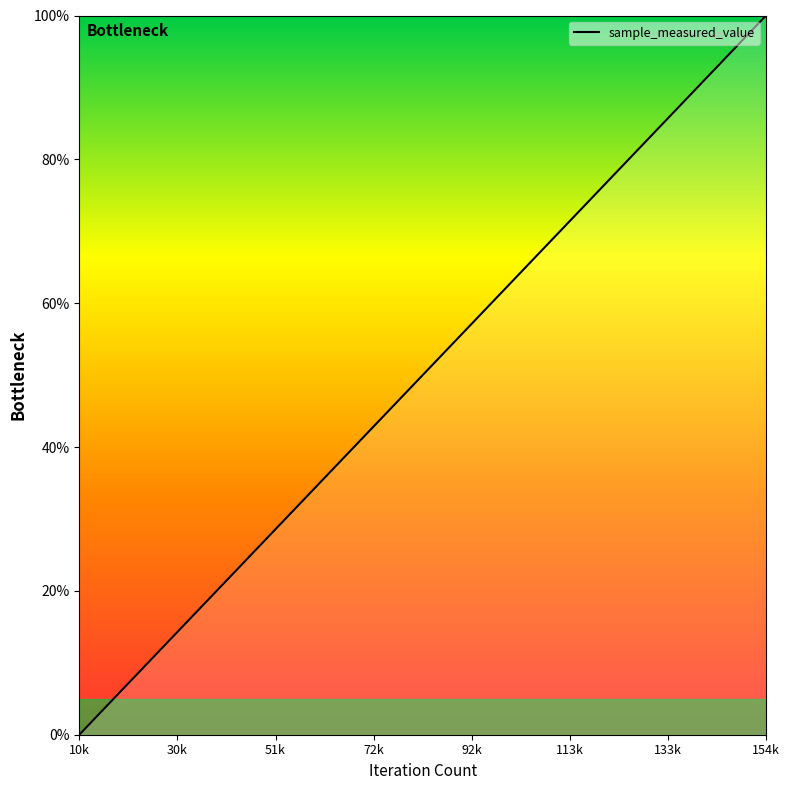

What is the greatest value displayed?

100.0